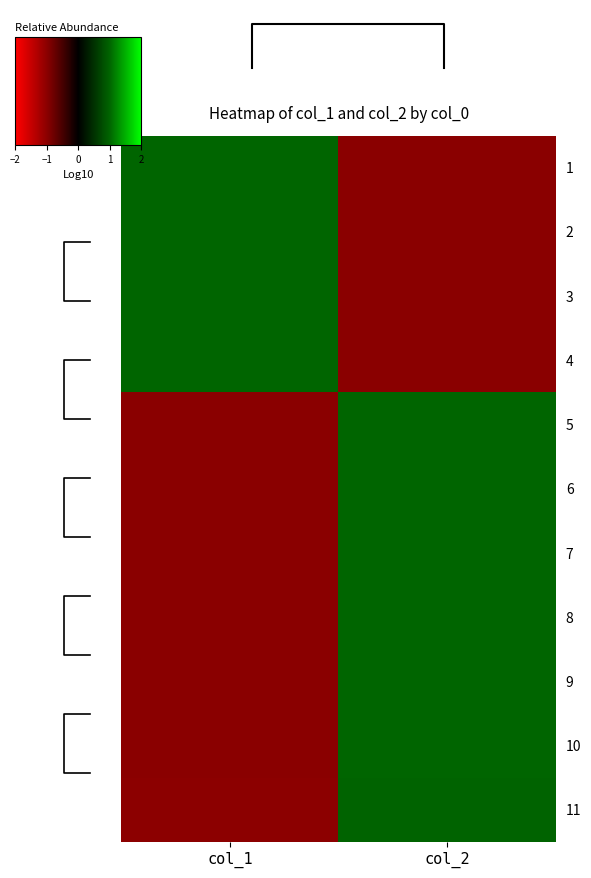

What is the difference between the maximum and minimum values in the 8 series?

2.0